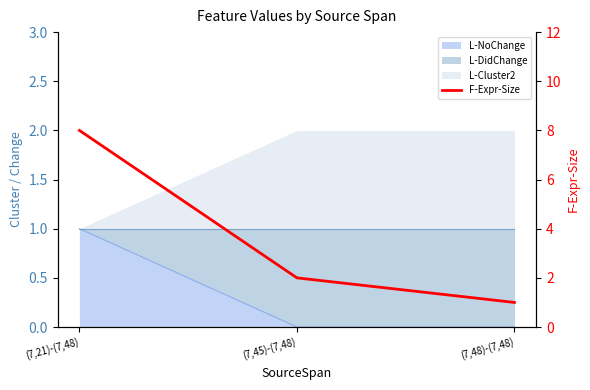

What is the approximate value at (7,48)-(7,48)?

1